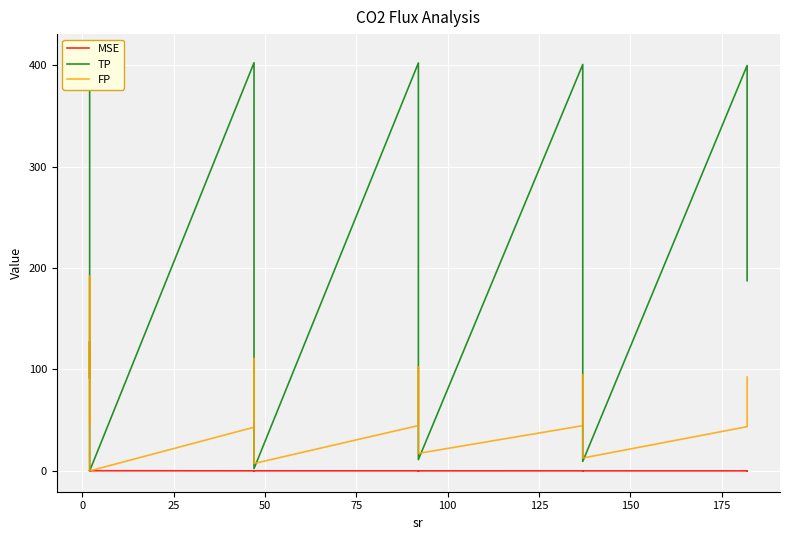

The value of FP at 33 is 21.2. True or false?

False